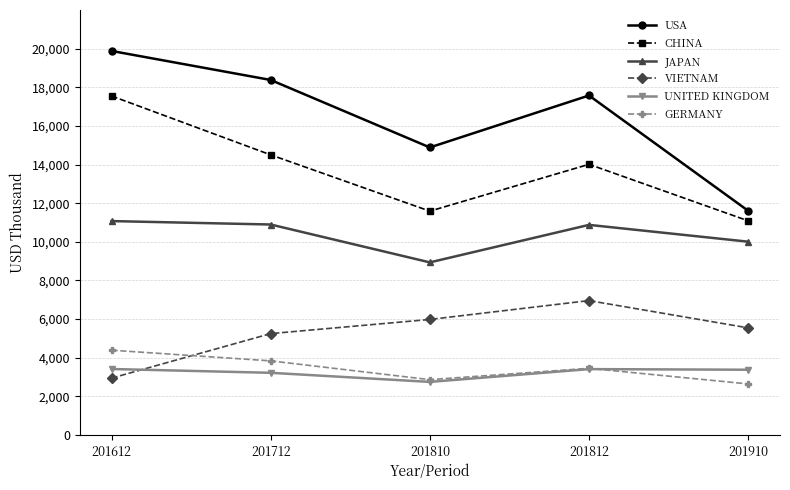

What is the value of the JAPAN point at the 1st from the left?

11074.9